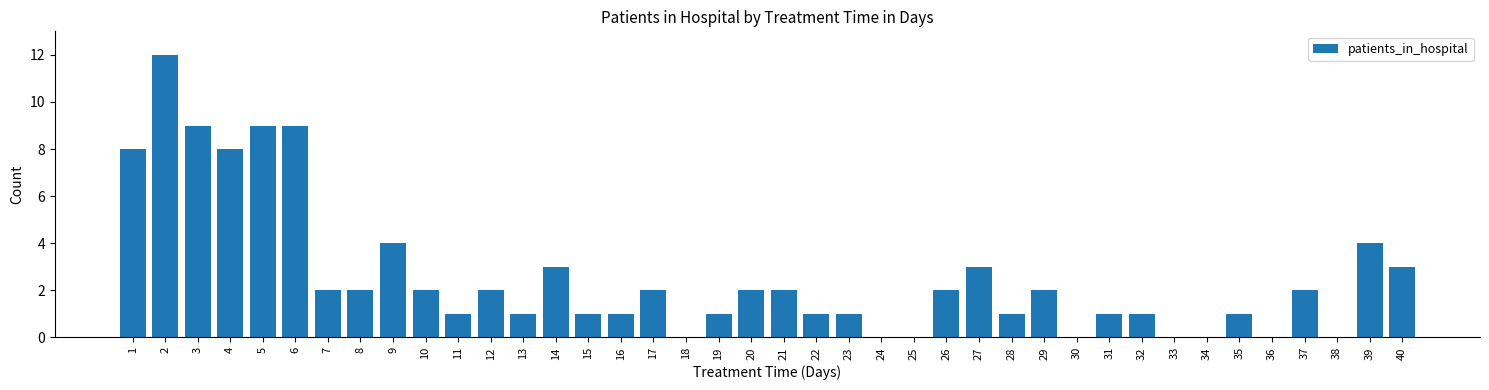

Is it true that the value at 30 is 0?

True